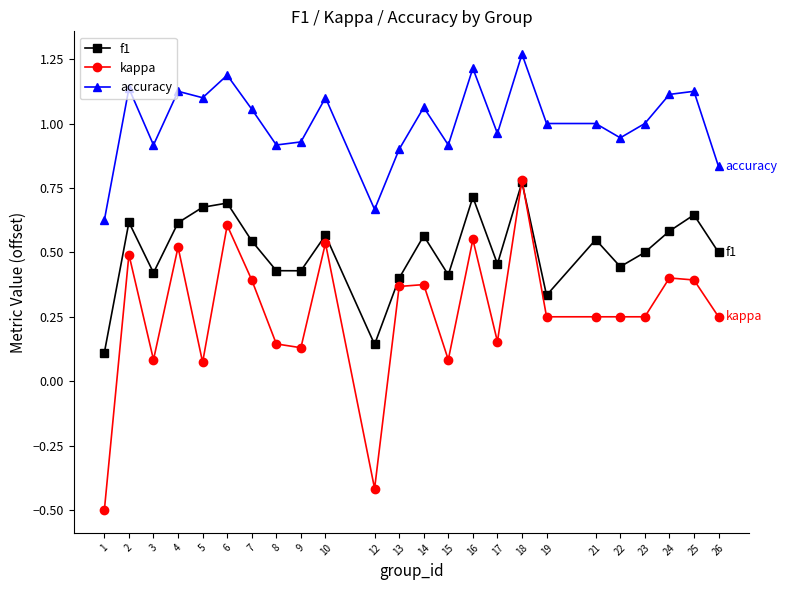

At which label does kappa first exceed 0?

2